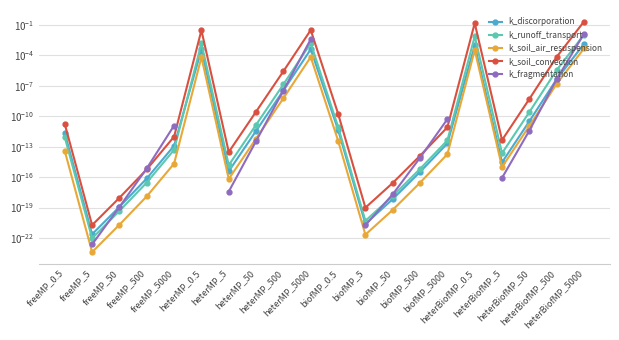

Where is k_runoff_transport nearest to the value 0?

freeMP_5